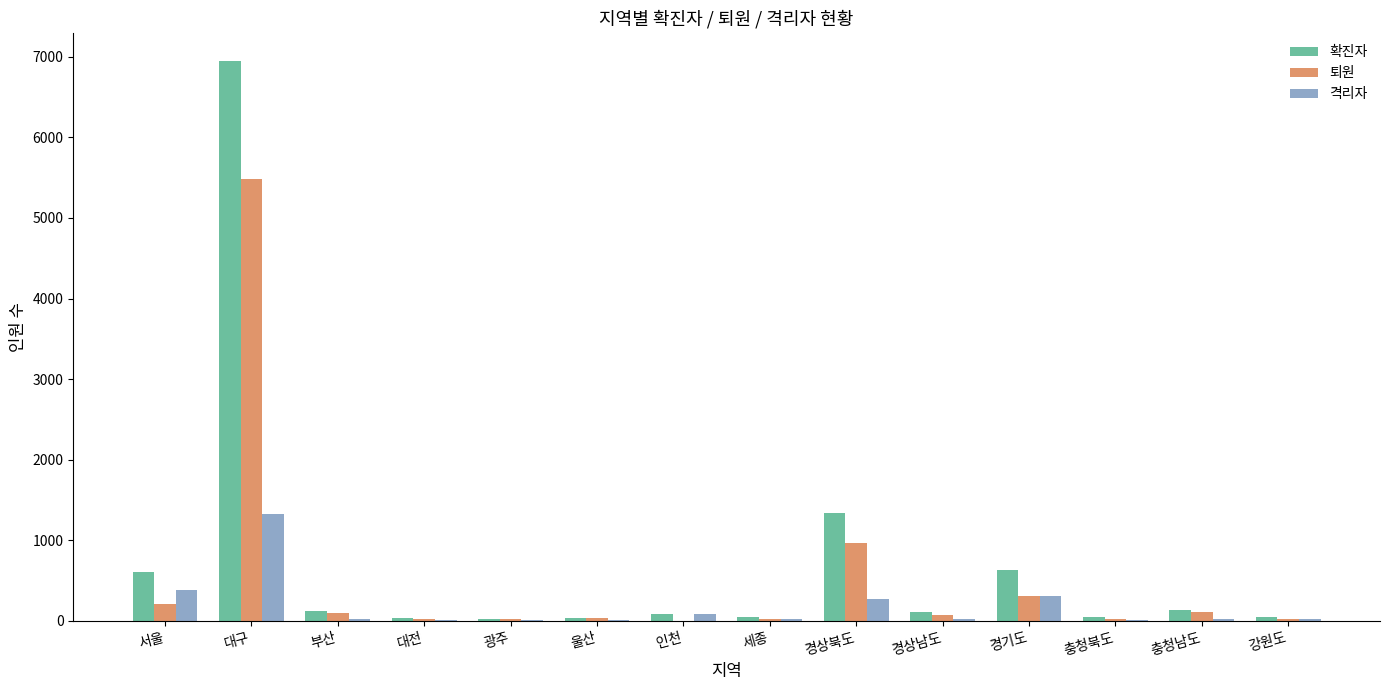

Count the number of data series in this chart.

3